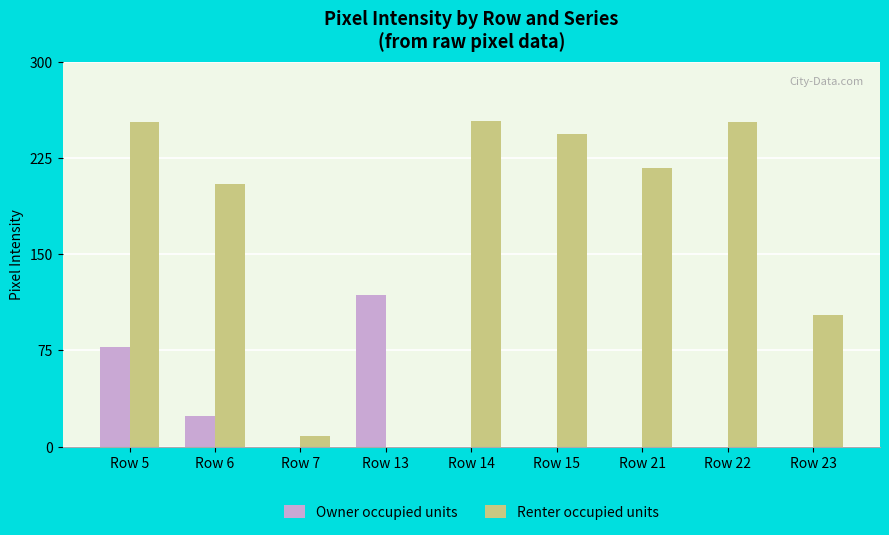

What is the sum of all Owner occupied units values?

220